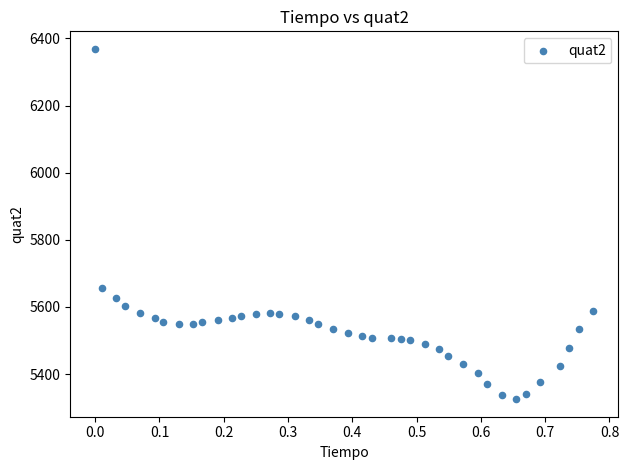

What is the range of Y values (max minus min)?

1044